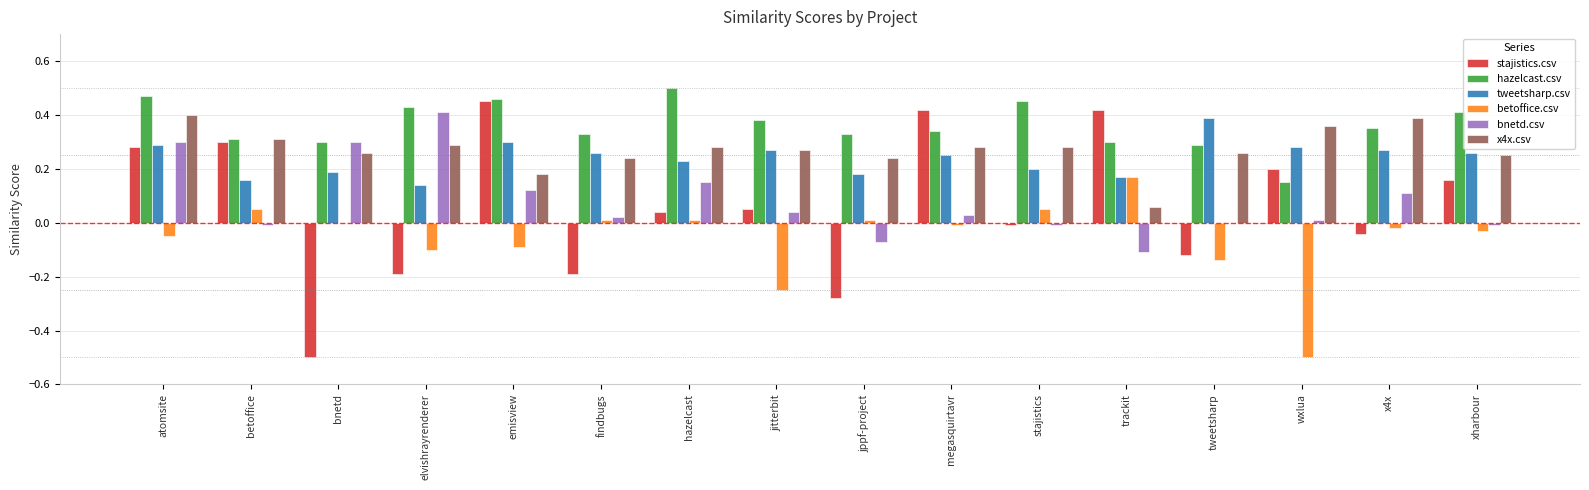

How many data points does each series have?

16